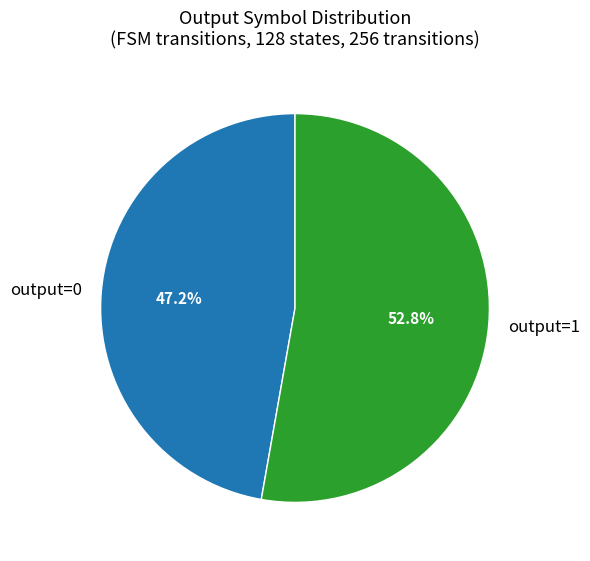

What is the largest slice in the pie chart?

output=1